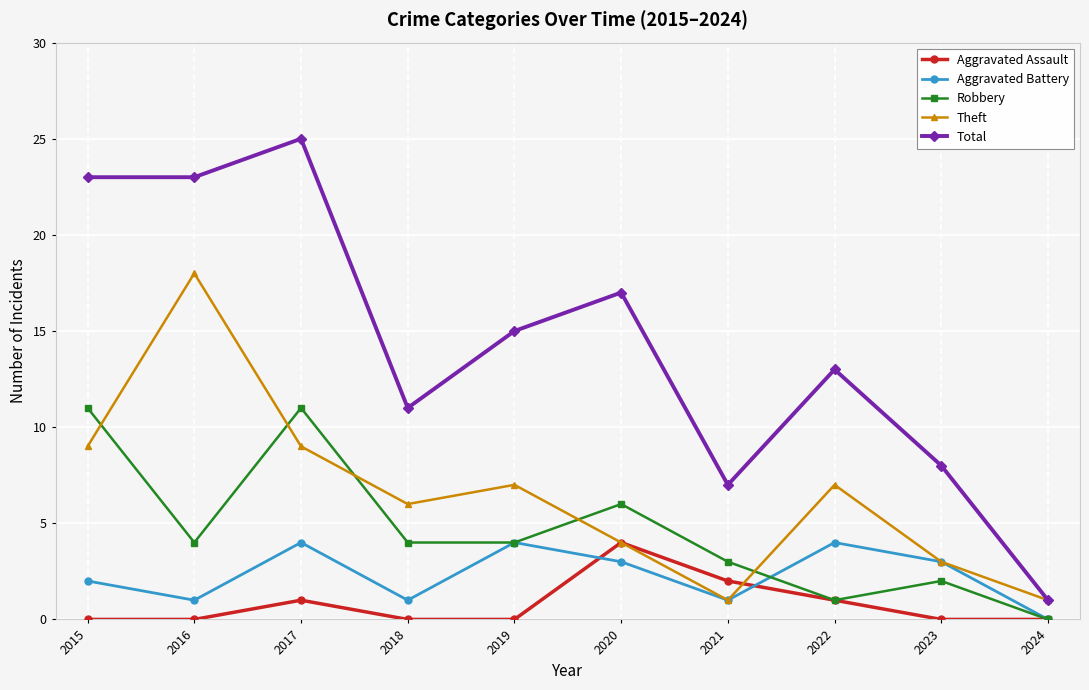

Where is Aggravated Assault nearest to the value 2?

2021